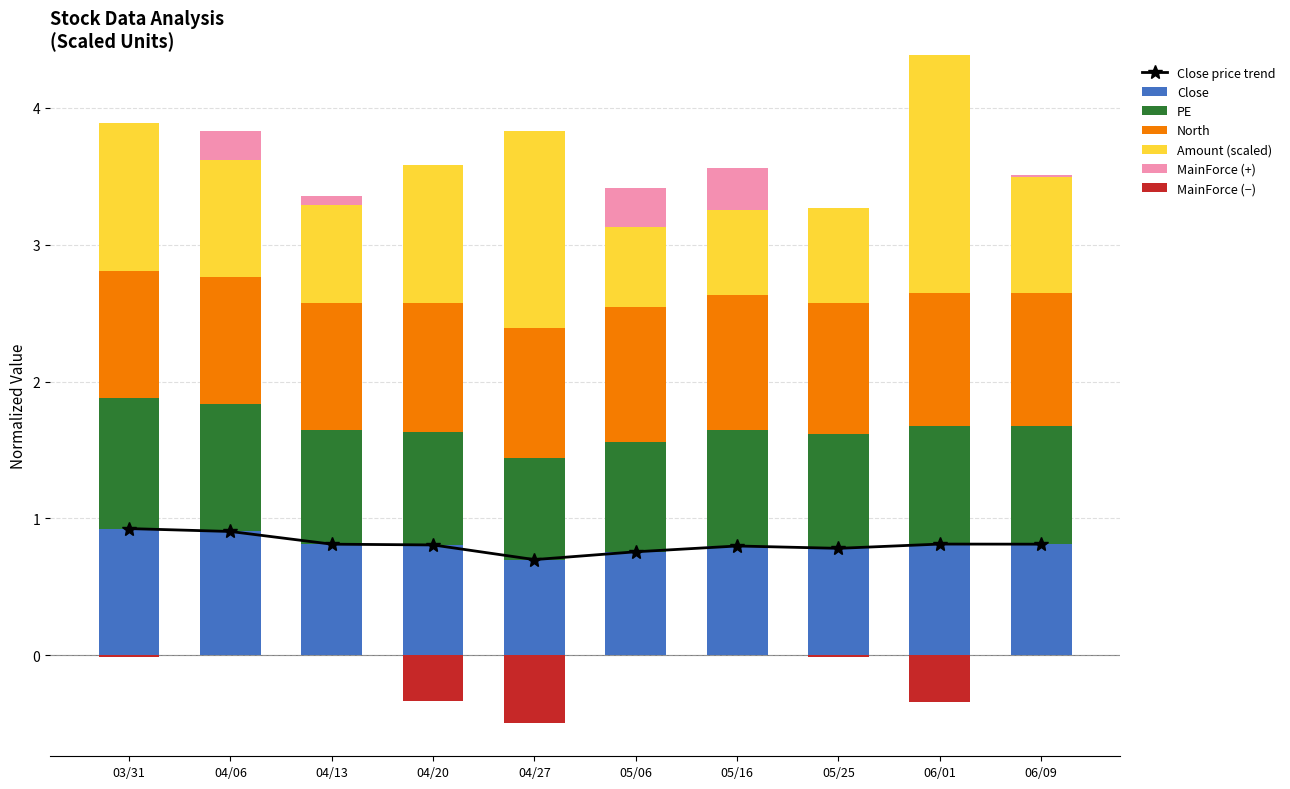

What is the average value of the North series?

1.0